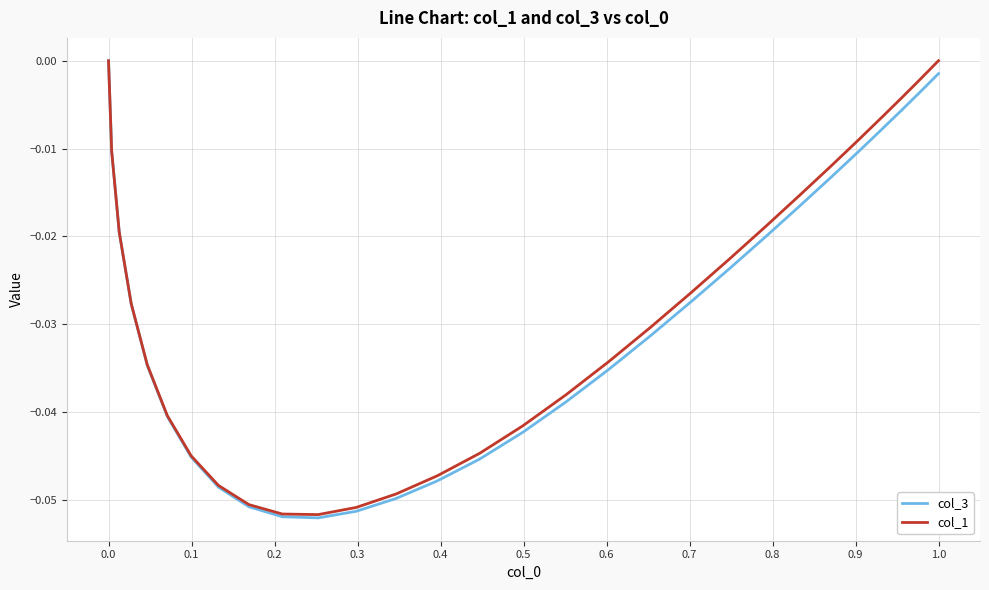

Reading left to right, list all the values displayed in this chart.

col_3: 0.0	-0.0	-0.0	-0.0	-0.0	-0.0	-0.0	-0.0	-0.1	-0.1	-0.1	-0.1	-0.0	-0.0	-0.0	-0.0	-0.0	-0.0	-0.0	-0.0	-0.0	-0.0	-0.0	-0.0	-0.0	-0.0	-0.0	-0.0	-0.0	-0.0	-0.0
col_1: 0.0	-0.0	-0.0	-0.0	-0.0	-0.0	-0.0	-0.0	-0.1	-0.1	-0.1	-0.1	-0.0	-0.0	-0.0	-0.0	-0.0	-0.0	-0.0	-0.0	-0.0	-0.0	-0.0	-0.0	-0.0	-0.0	-0.0	-0.0	-0.0	-0.0	0.0